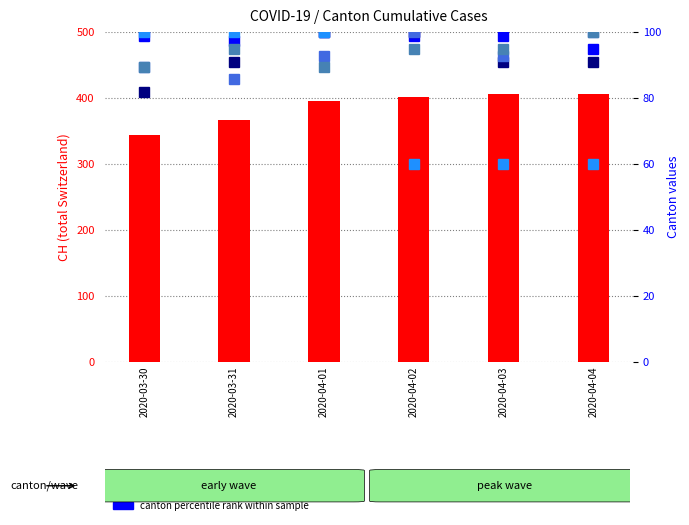

List the labels in order of TI (percentile rank) value, largest first.

2020-04-01, 2020-03-30, 2020-04-02, 2020-04-03, 2020-03-31, 2020-04-04